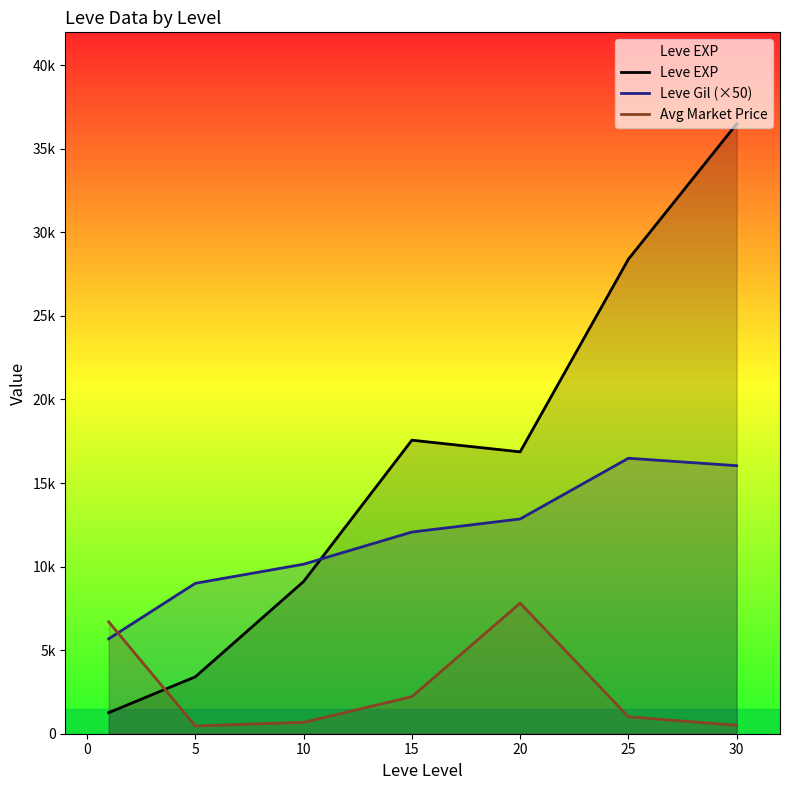

What is the value of the Leve EXP point at the 6th from the left?

28393.3